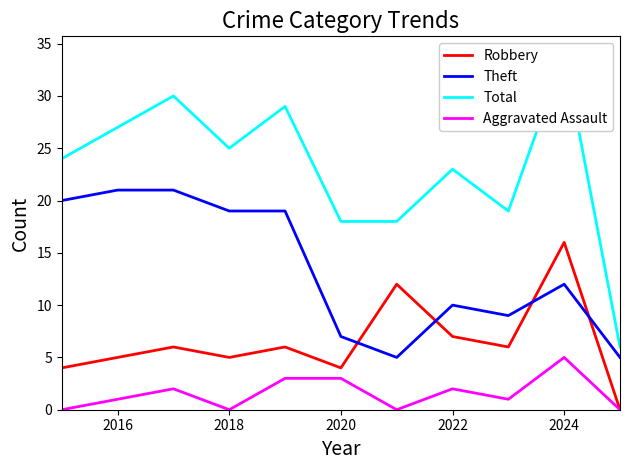

True or false: Theft and Aggravated Assault intersect in this chart.

False